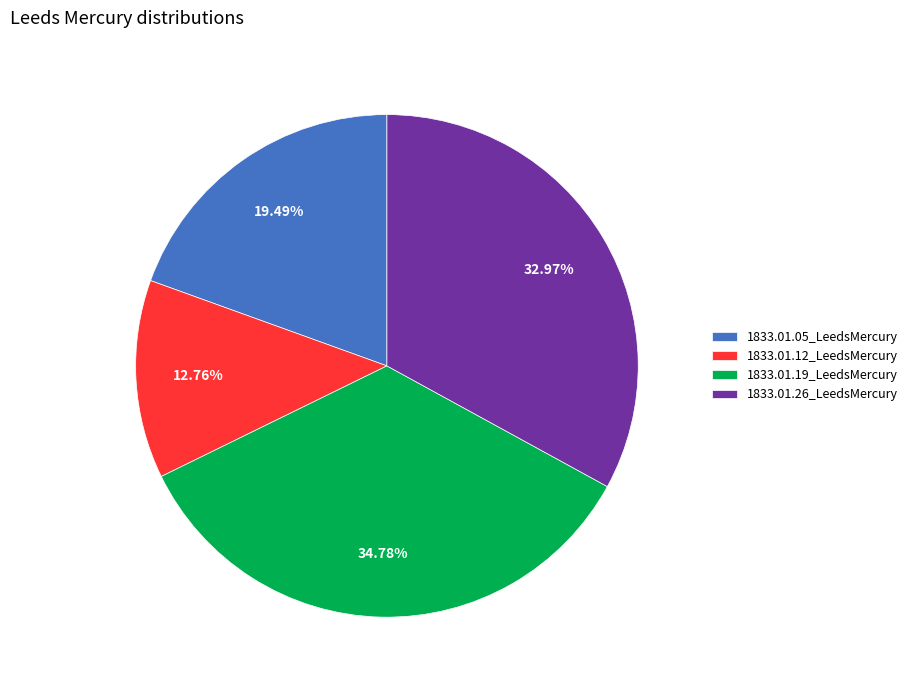

What percentage is the 1833.01.26_LeedsMercury slice, to the nearest percent?

33%